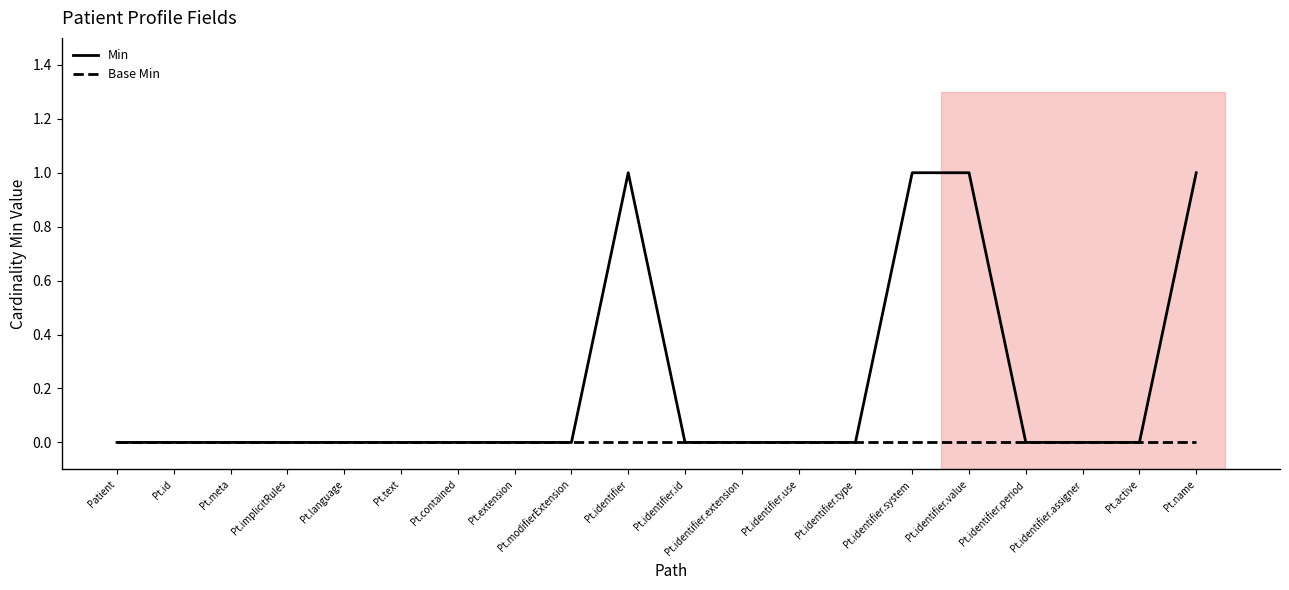

Which series has the largest total across all categories?

Min